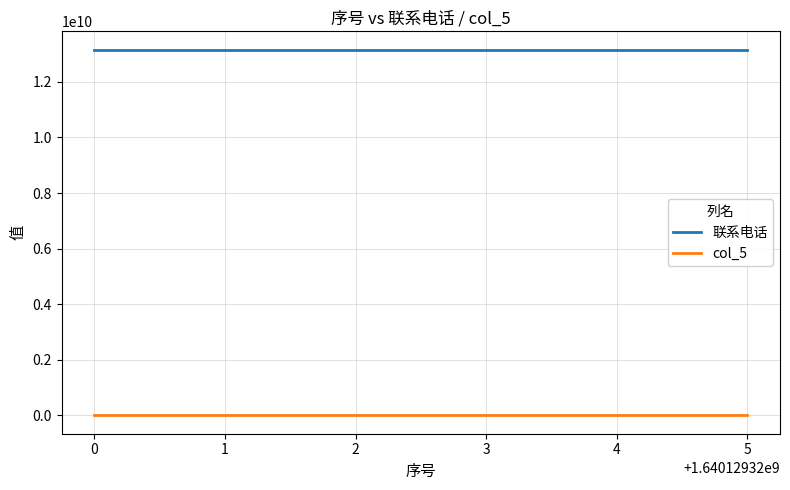

At how many categories does at least one series exceed 723270214?

6